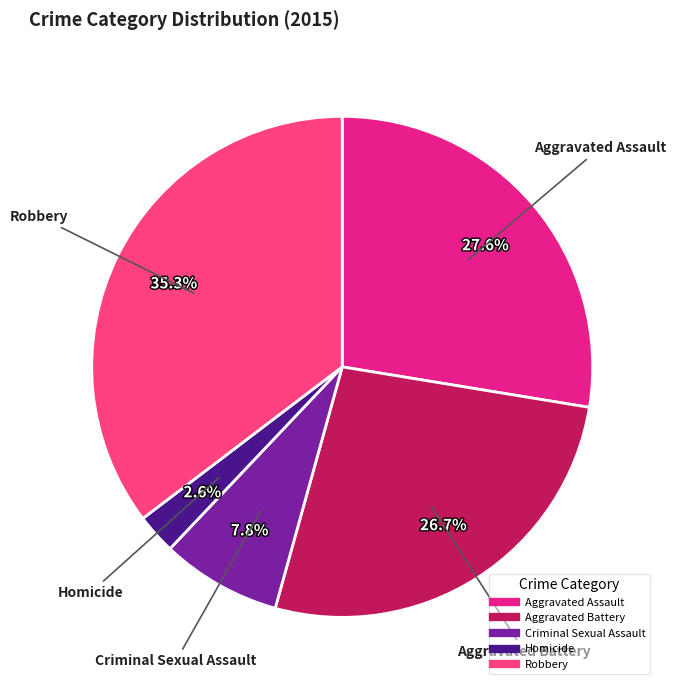

Does Aggravated Battery account for over 50% of the chart?

No